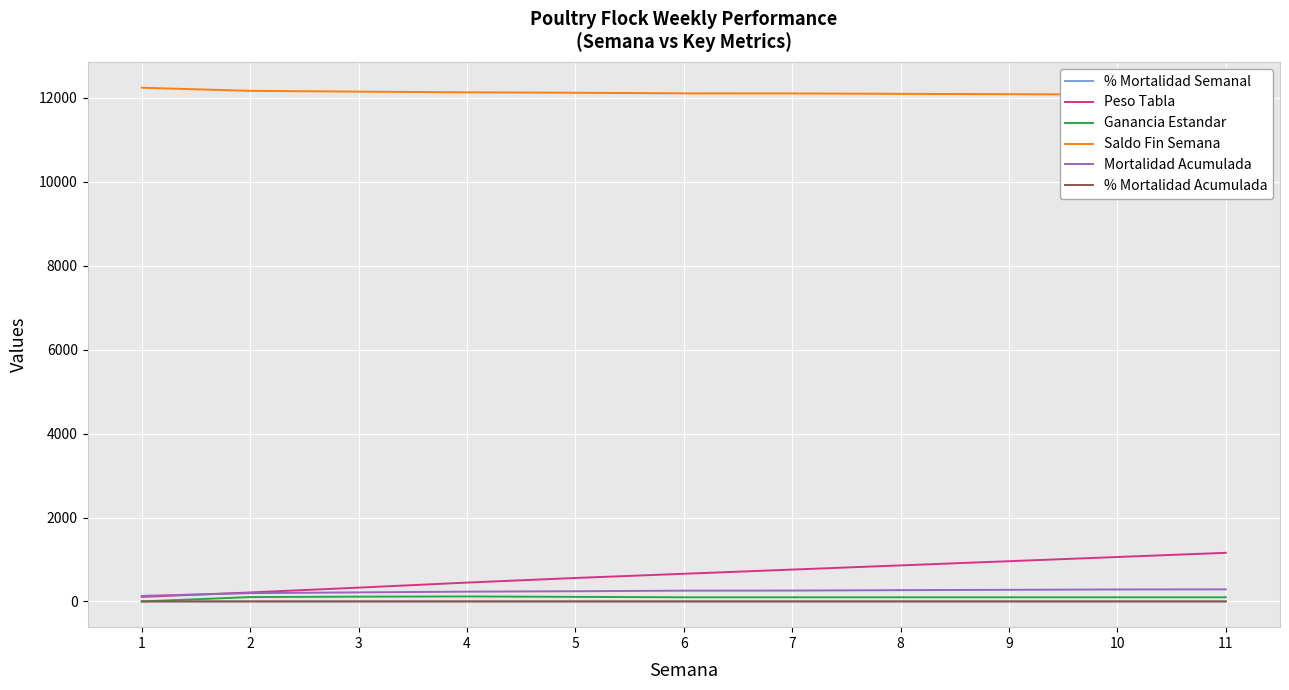

How many intersections are there between Mortalidad Acumulada and Peso Tabla?

1